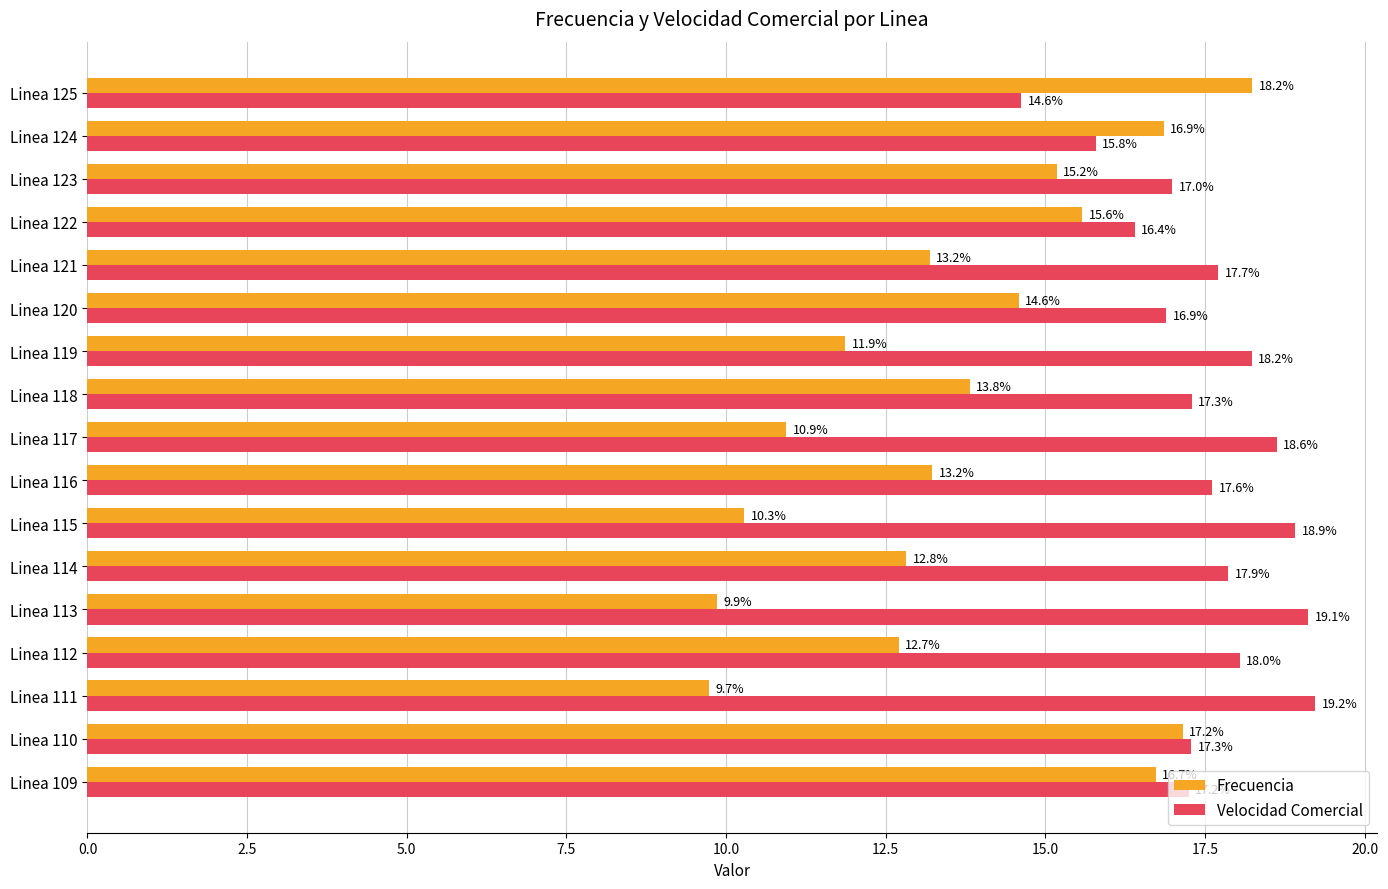

What is the approximate value of Frecuencia at Linea 124?

16.9